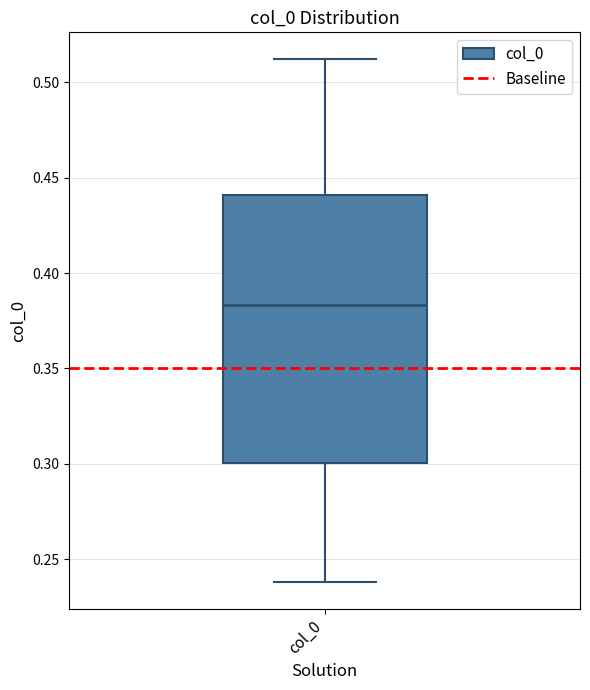

Where is the upper edge of the box for col_0 on the y-axis? The values are not printed on the chart, so give them approximately, as read against the axis.

0.440